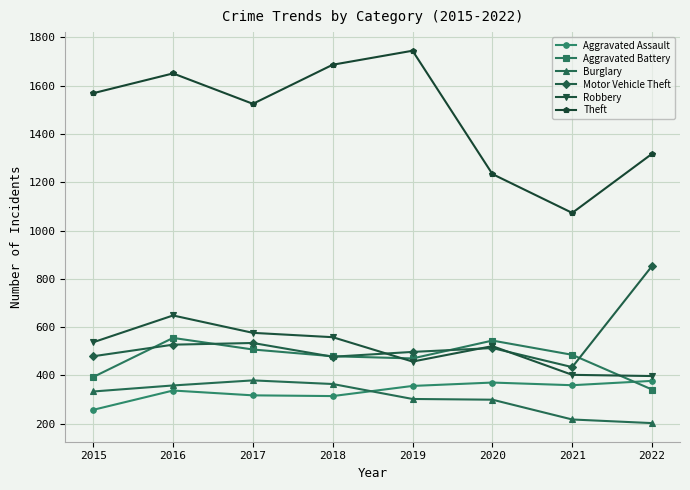

What are all the series names shown in the legend?

Aggravated Assault, Aggravated Battery, Burglary, Motor Vehicle Theft, Robbery, Theft